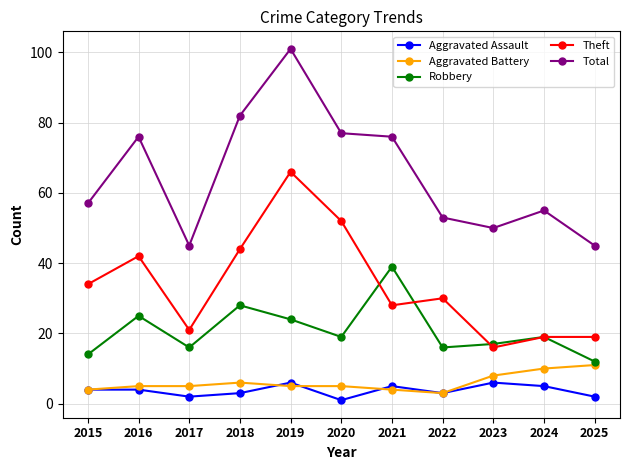

What is the value of the Robbery point at the 3rd from the left?

16